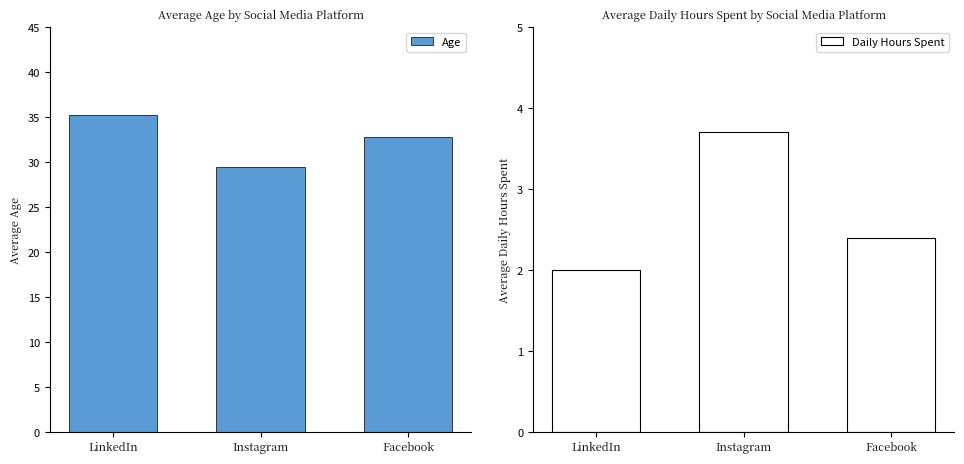

List the series in order of their peak value, lowest first.

Daily Hours Spent, Age